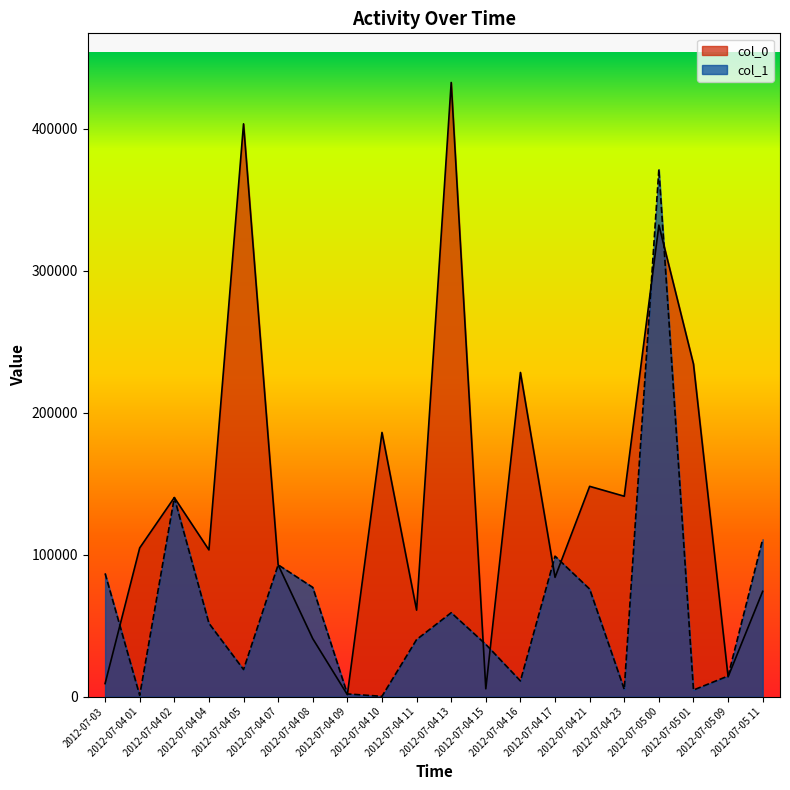

What is the difference between the maximum and second lowest values in the col_0 series?

426877